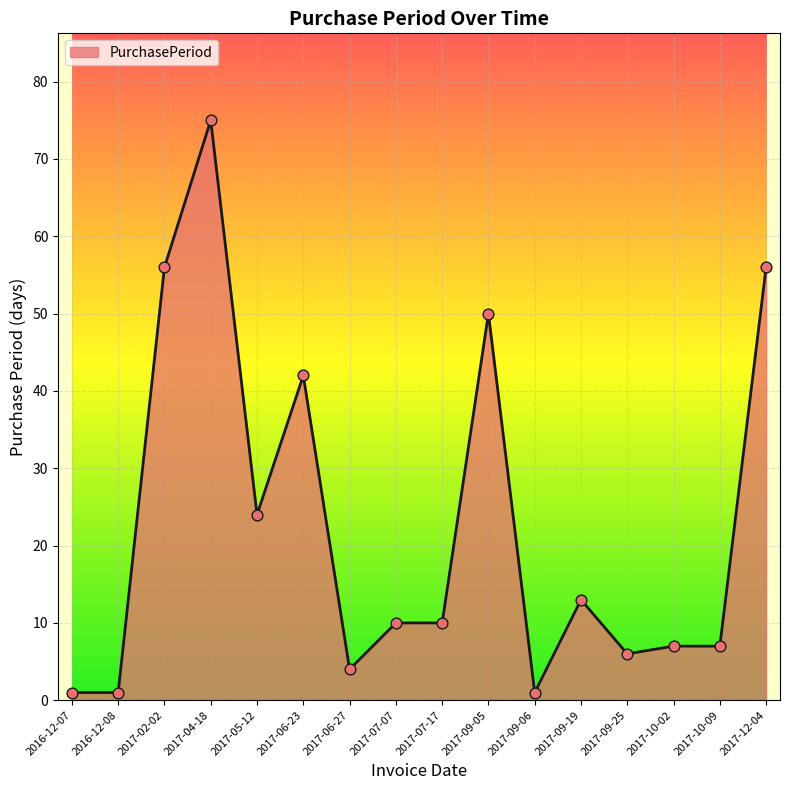

Approximately how many times larger is the value at 2017-09-05 compared to 2017-09-19?

3.8